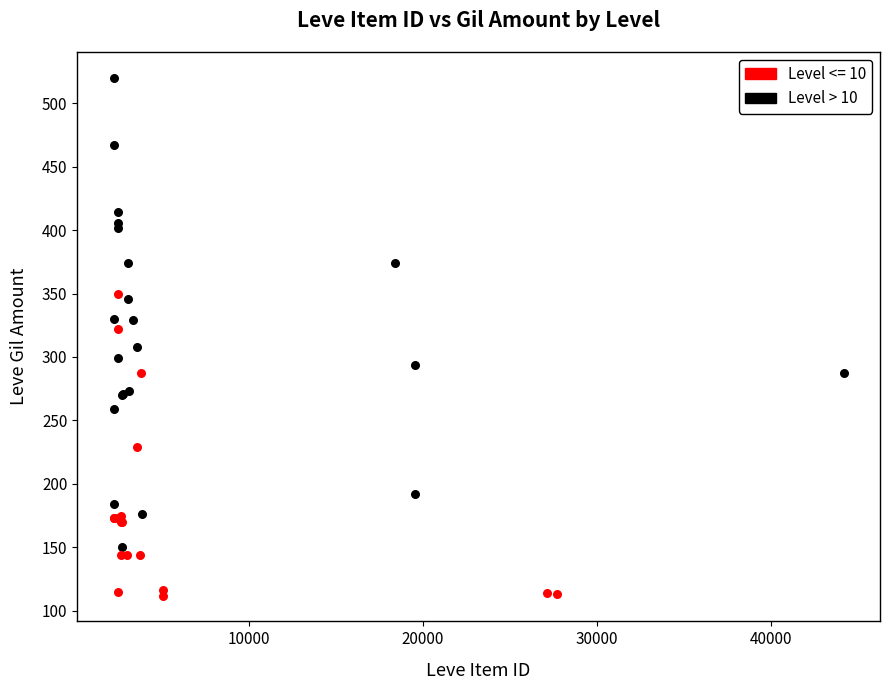

Which series contains the highest Y value?

Level > 10